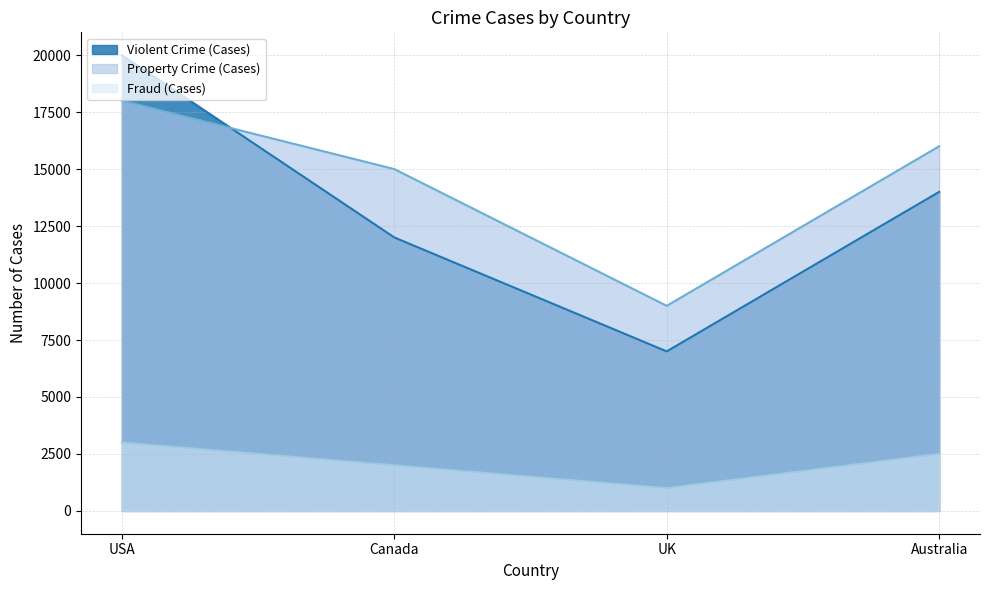

Reading right to left, transcribe all the data shown in this chart.

Violent Crime (Cases): 14000	7000	12000	20000
Property Crime (Cases): 16000	9000	15000	18000
Fraud (Cases): 2500	1000	2000	3000